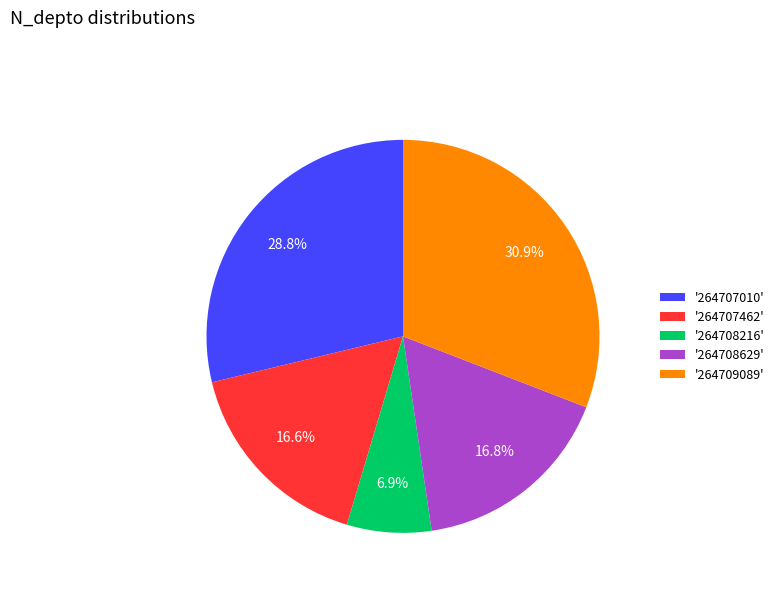

Approximately how many times larger is the value at '264708216' compared to '264708629'?

0.4